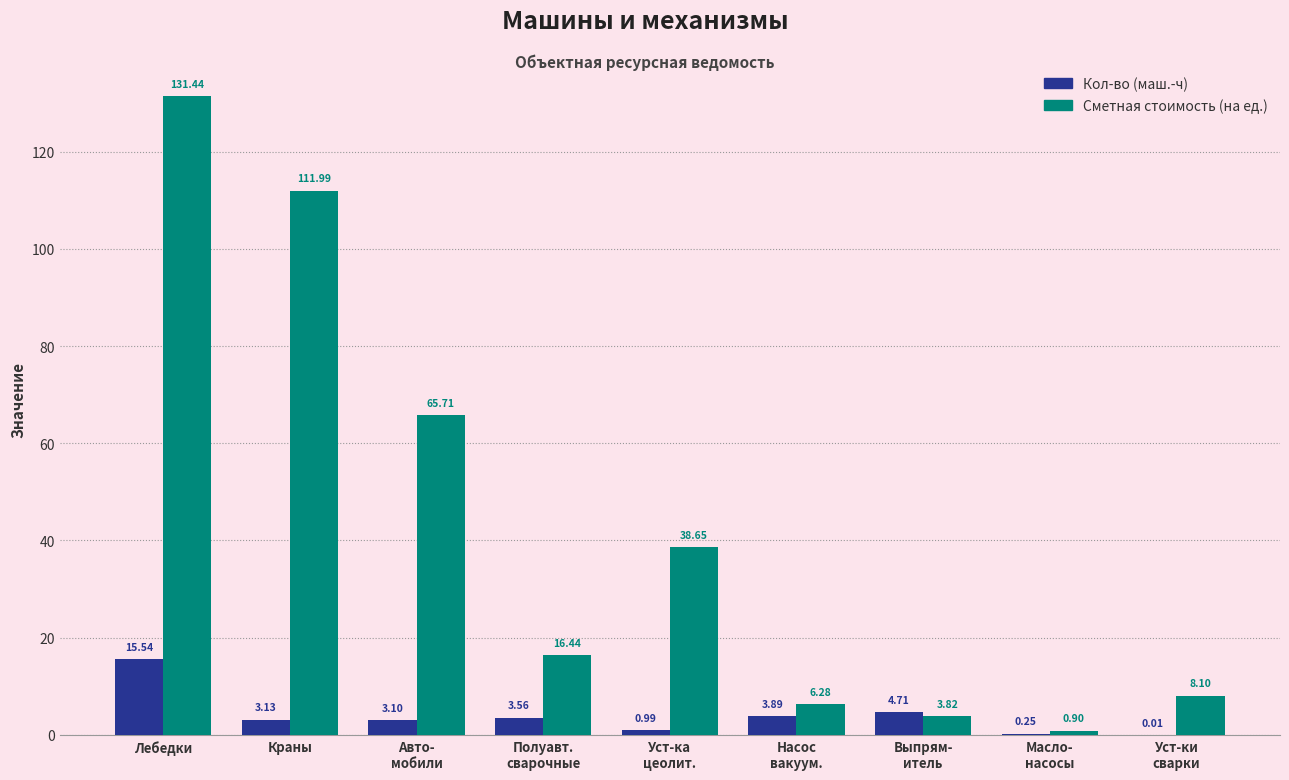

Count the number of categories in the chart.

9